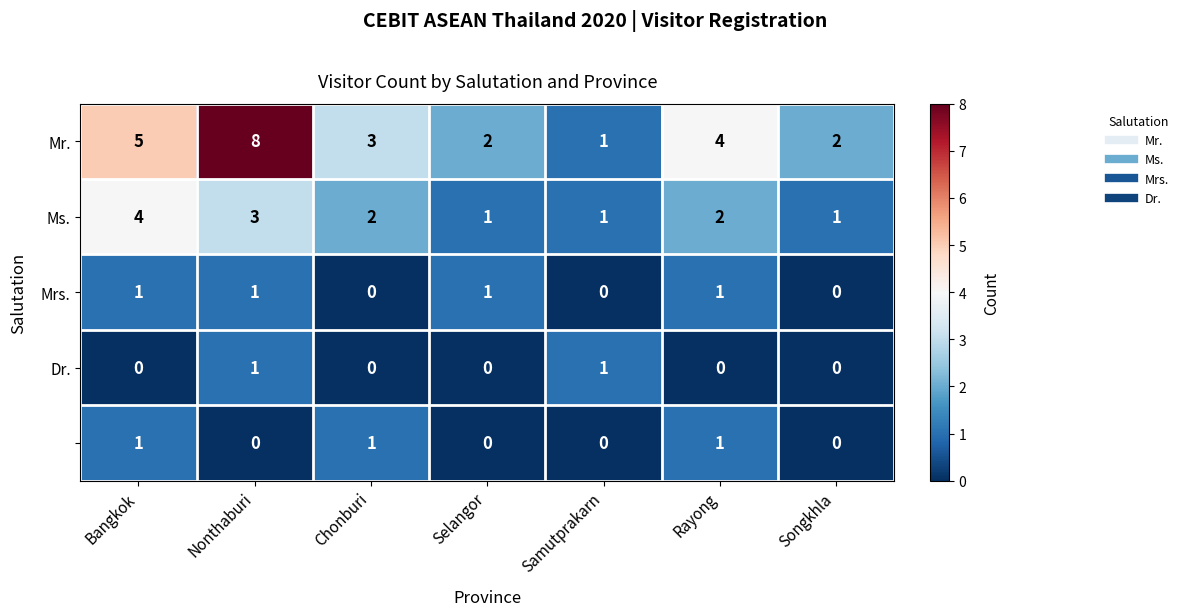

At how many categories does at least one series exceed 0?

7